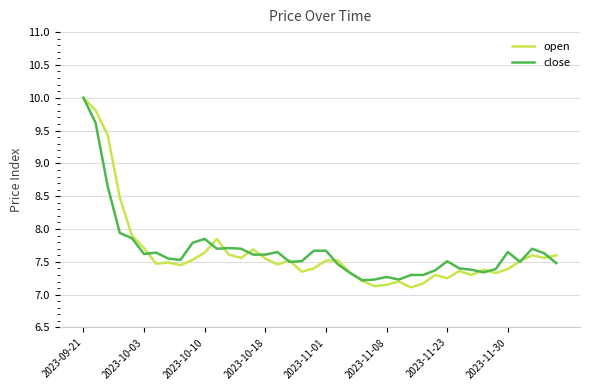

Which series has the widest spread of values?

open